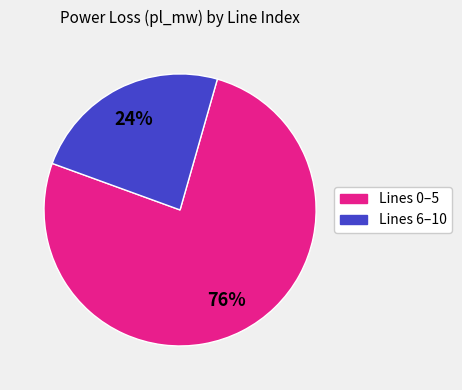

To the nearest percent, what is the average slice percentage?

50%